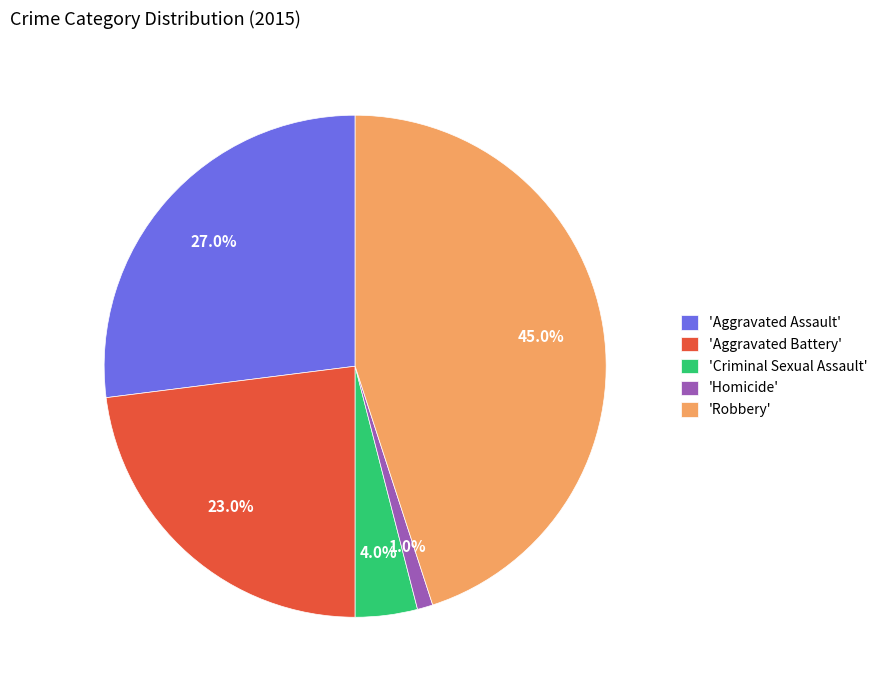

Between 'Criminal Sexual Assault' and 'Aggravated Battery', which is larger?

'Aggravated Battery'